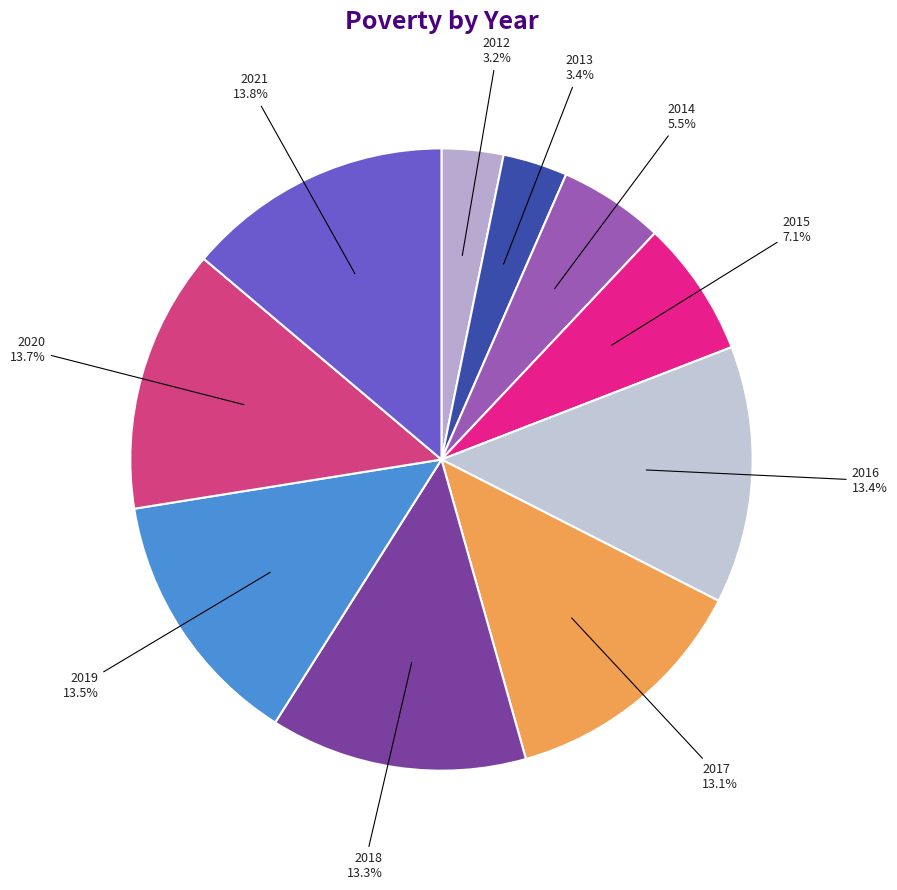

Is there any slice that represents more than half of the pie?

No